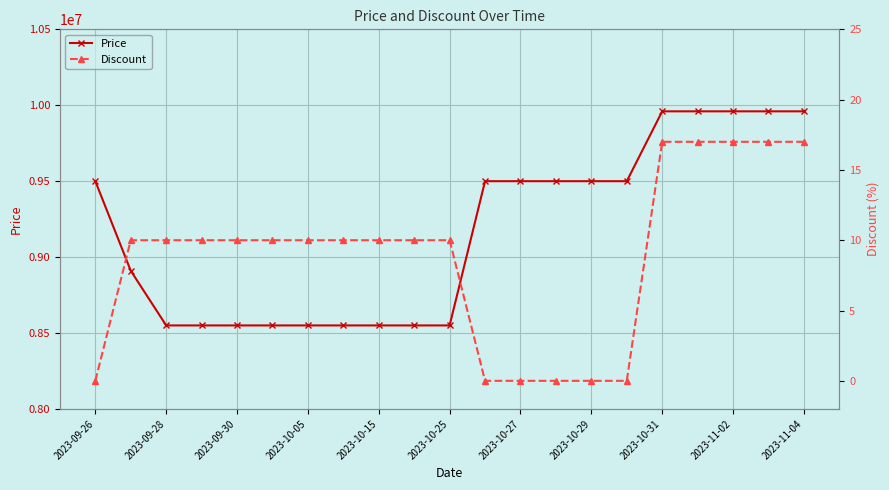

What is the highest value of the Price series?

9960000